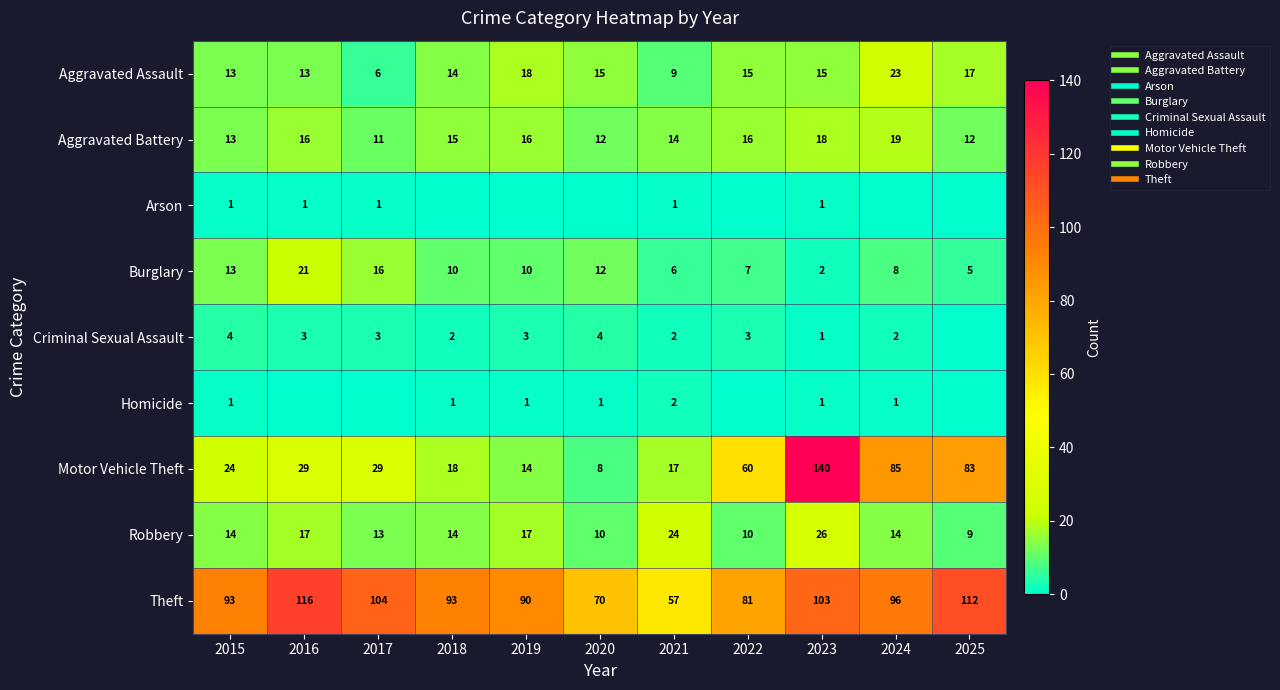

Between 2016 and 2022, which is larger?

2022